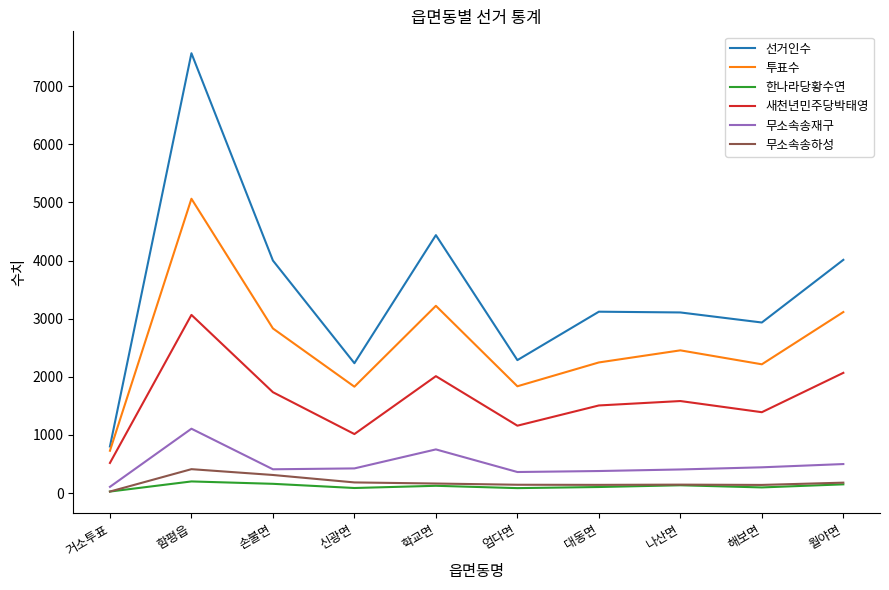

Does the chart display data point markers on the line(s)?

No